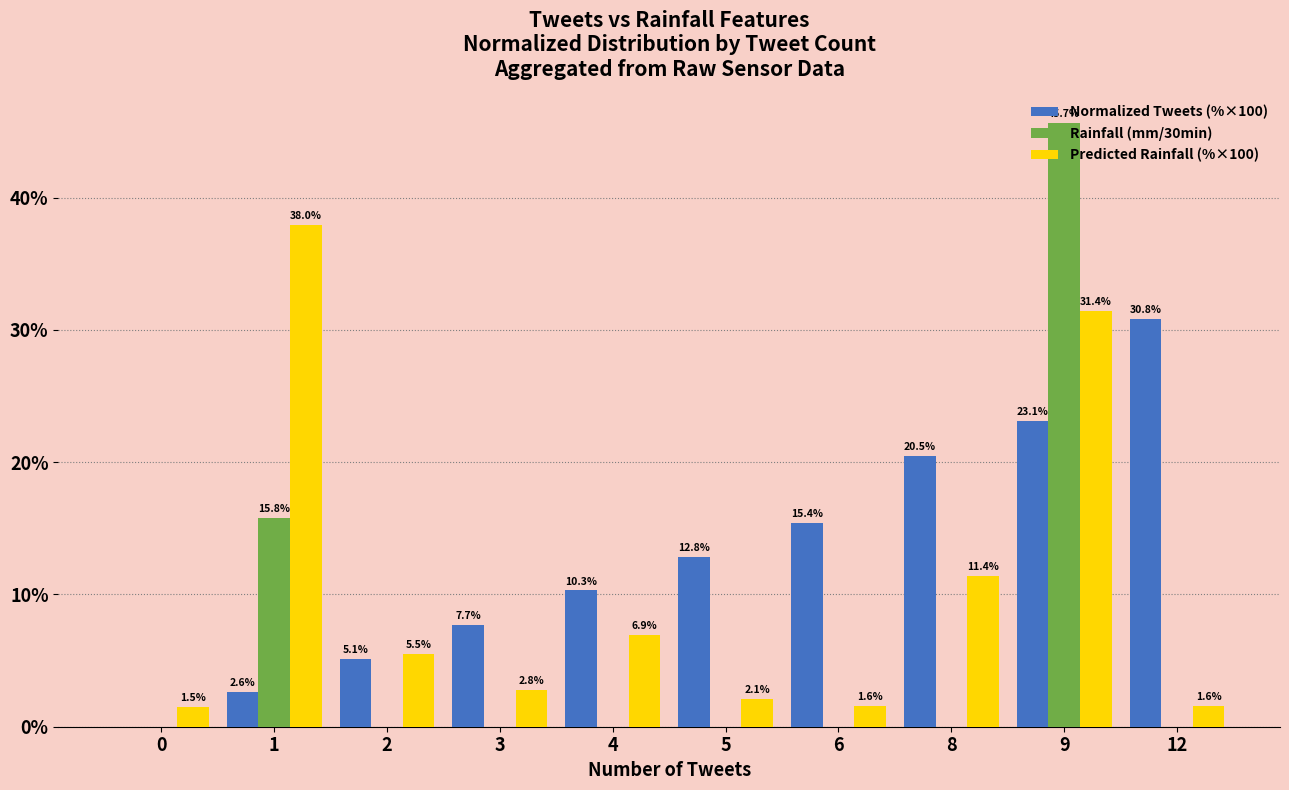

Reading left to right, extract all data points from this chart.

Normalized Tweets (%×100): 0.0	2.6	5.1	7.7	10.3	12.8	15.4	20.5	23.1	30.8
Rainfall (mm/30min): 0.0	15.8	0.0	0.0	0.0	0.0	0.0	0.0	45.7	0.0
Predicted Rainfall (%×100): 1.5	38.0	5.5	2.8	6.9	2.1	1.6	11.4	31.4	1.6